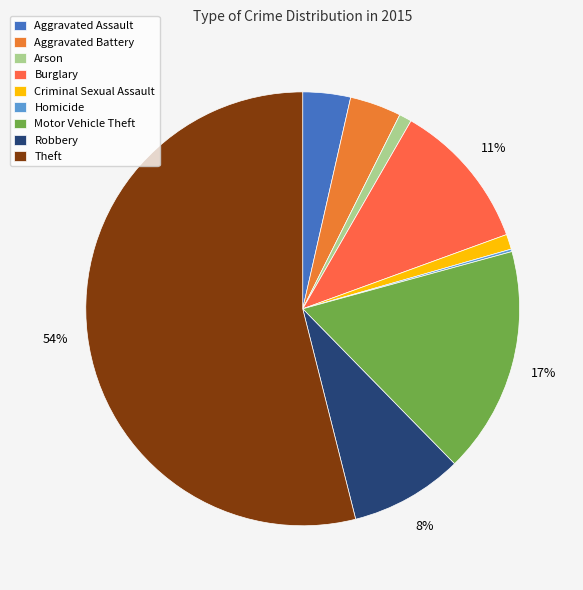

Is it true that Arson is 11% of the pie?

False